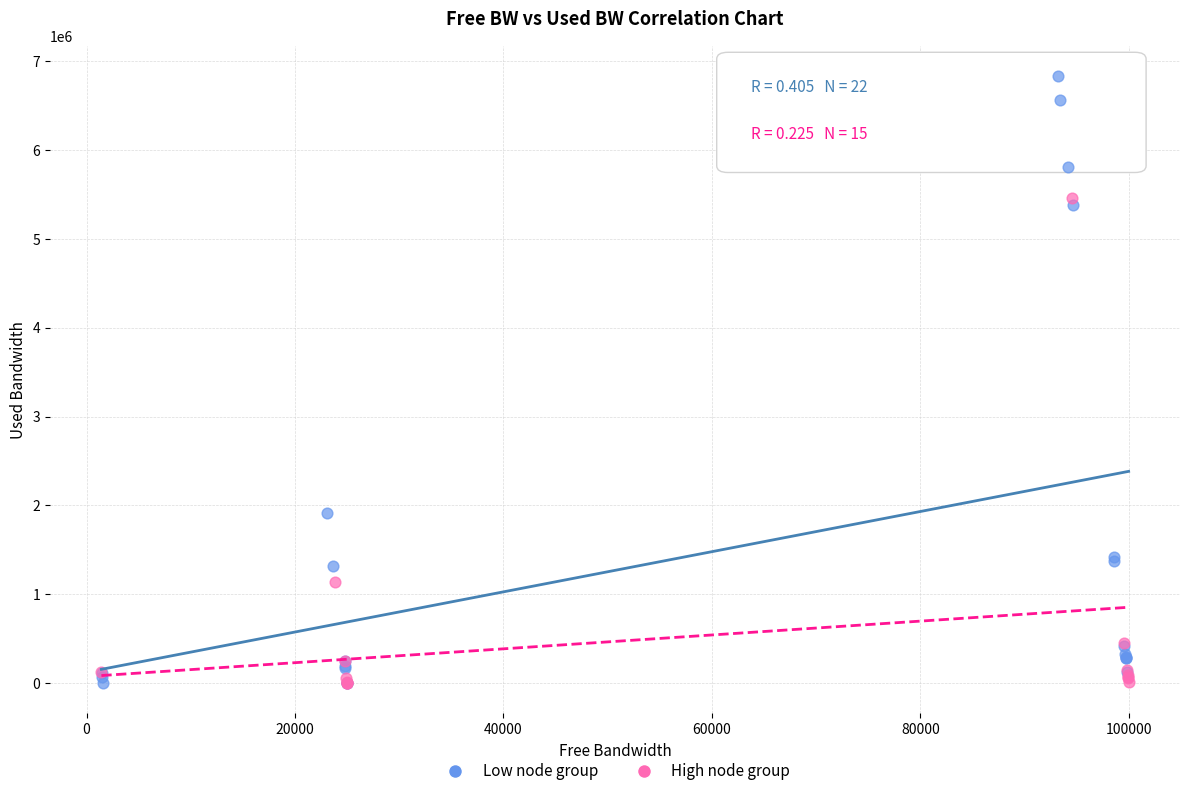

Which series has the widest spread of Y values?

Low node group